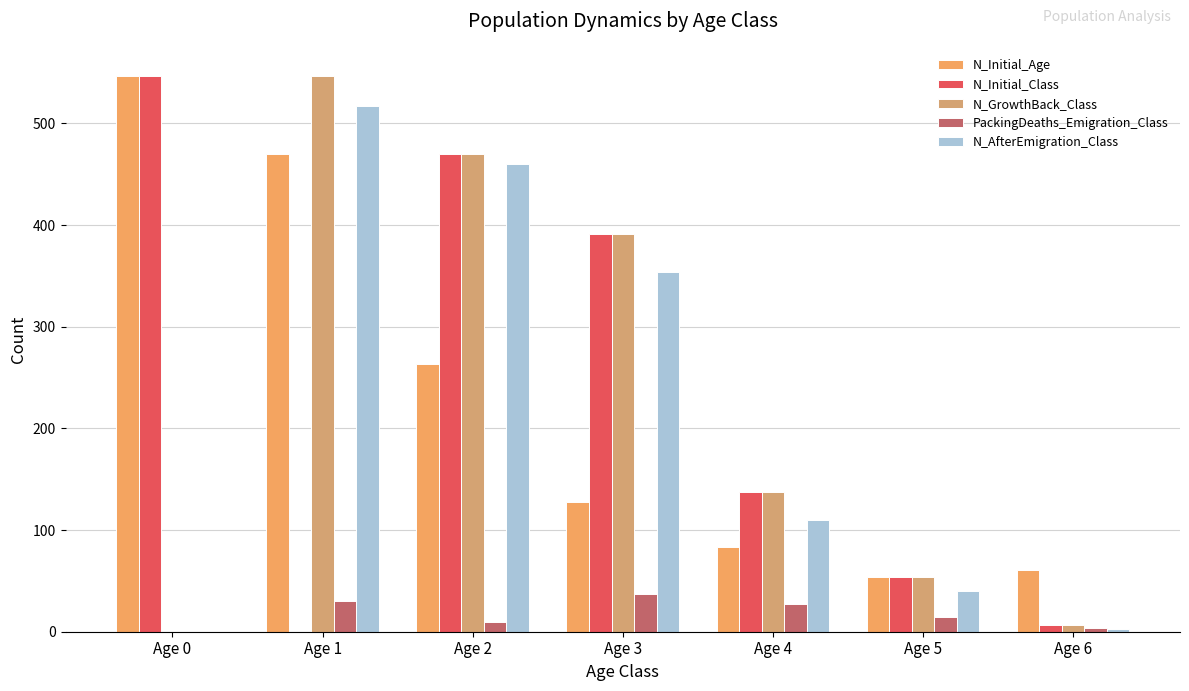

Is it true that N_Initial_Age equals 61 at Age 6?

True